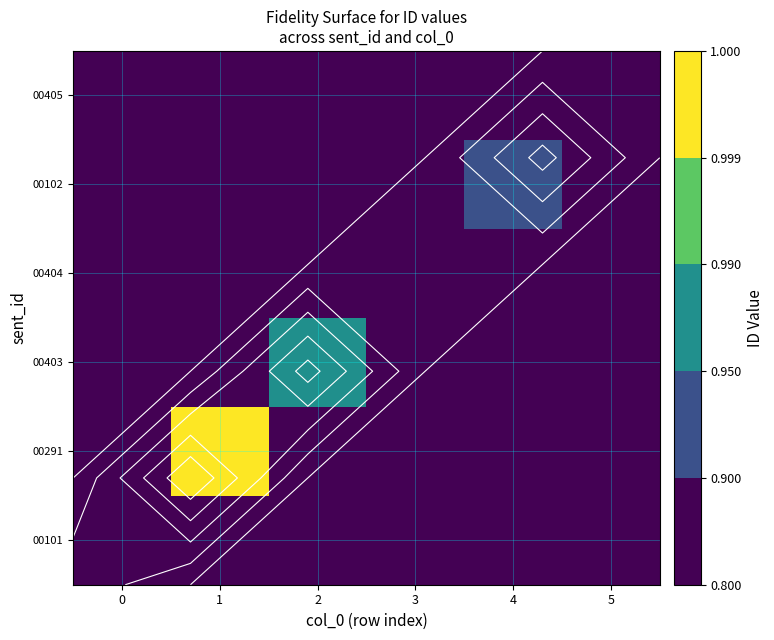

Is it true that 00102 equals 1.1 at 0?

False